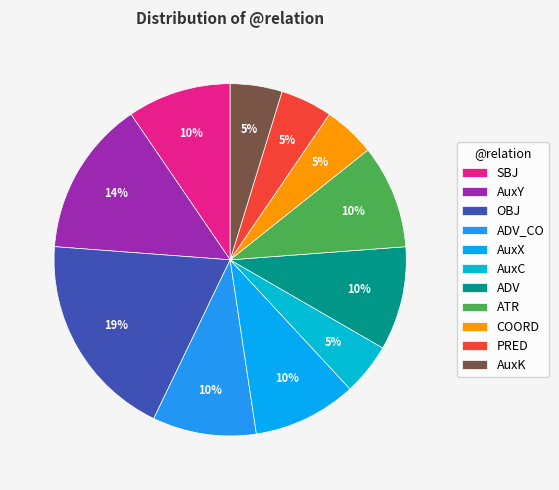

What is the change in value from SBJ to AuxC?

-1